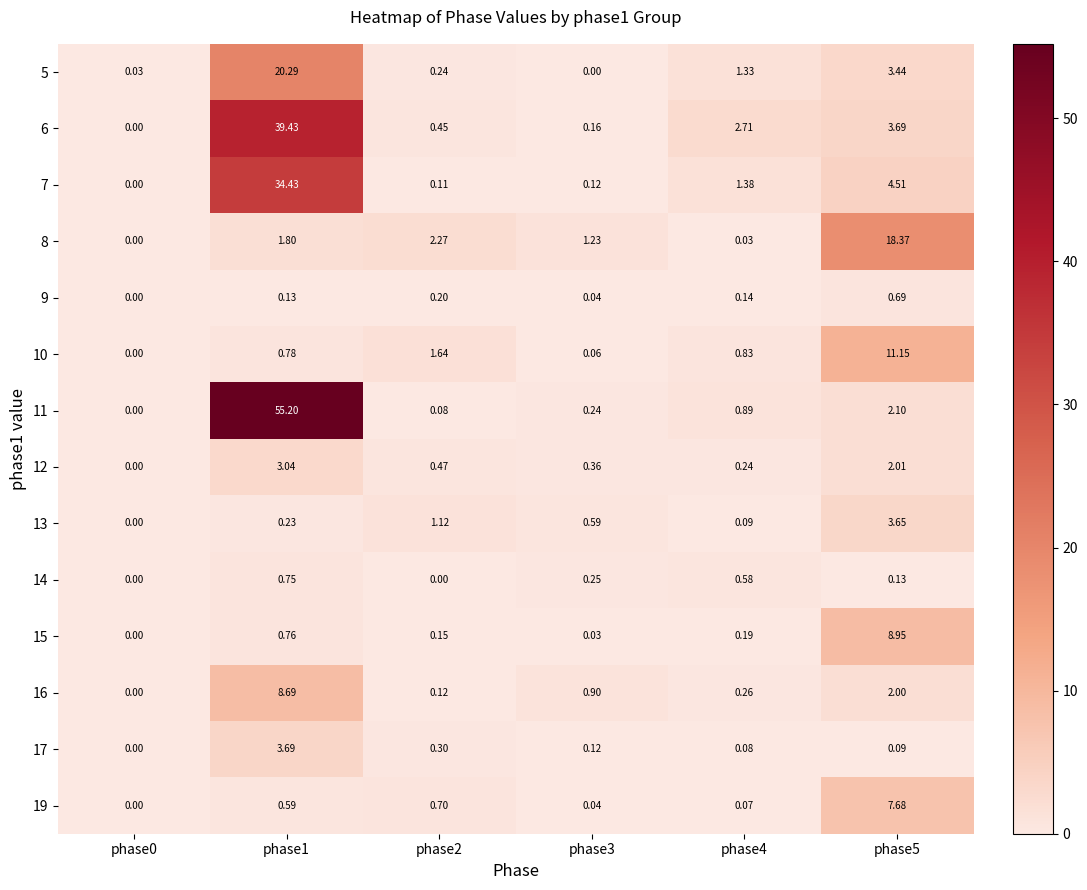

Is the value of 16 at phase5 greater than the value of 5 at phase4?

Yes